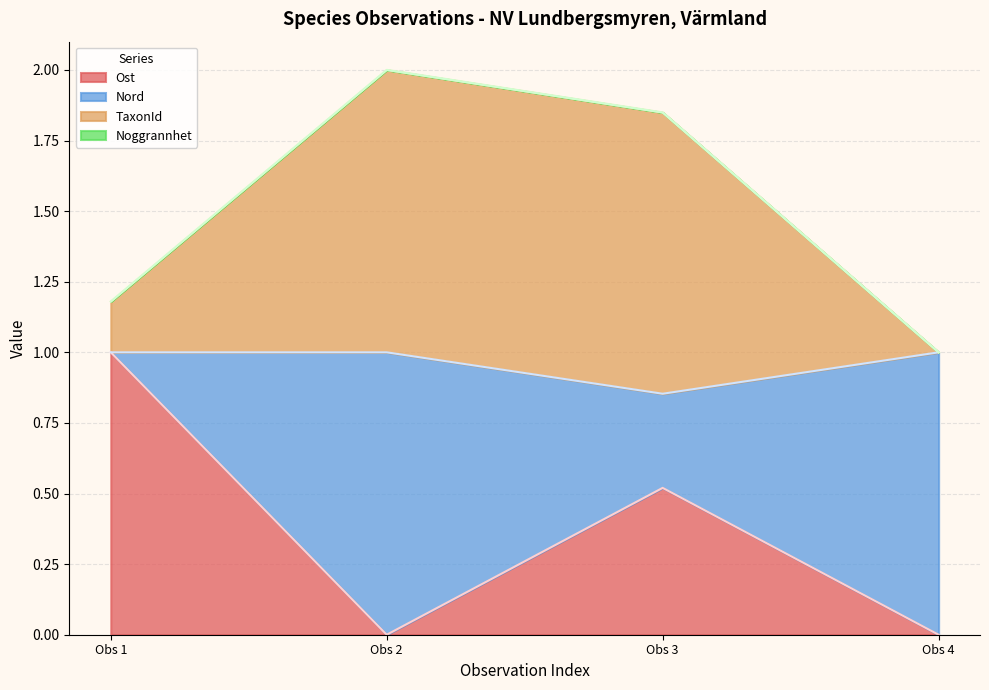

What is the total value across all series at Obs 2?

2.0